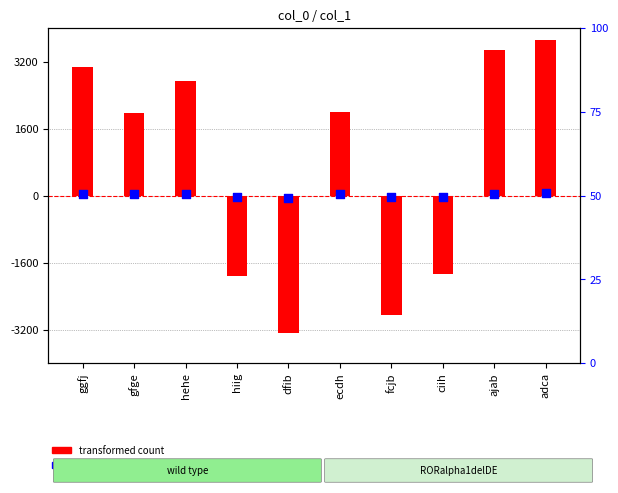

Is the value of percentile rank within the sample at ajab greater than the value of transformed count at fcjb?

Yes